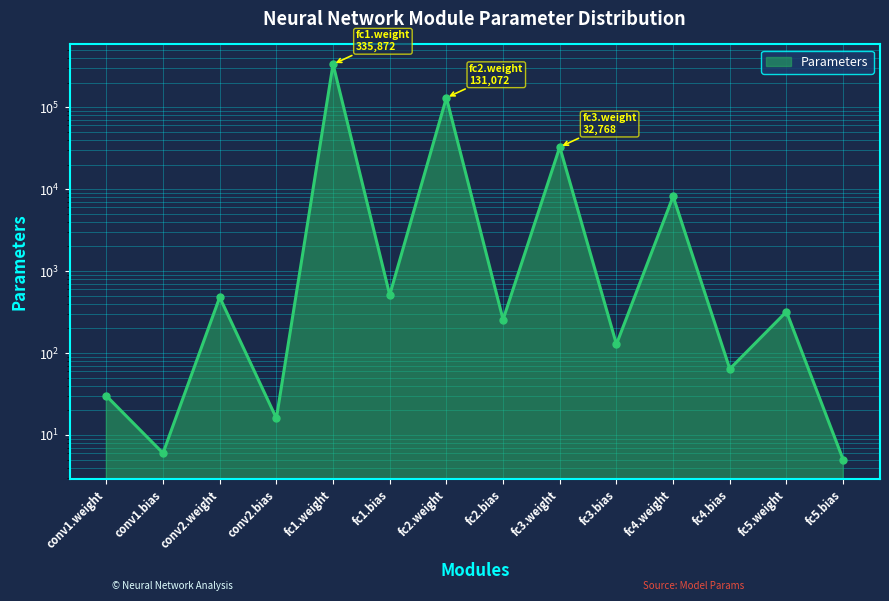

Where is the data nearest to the value 167938?

fc2.weight